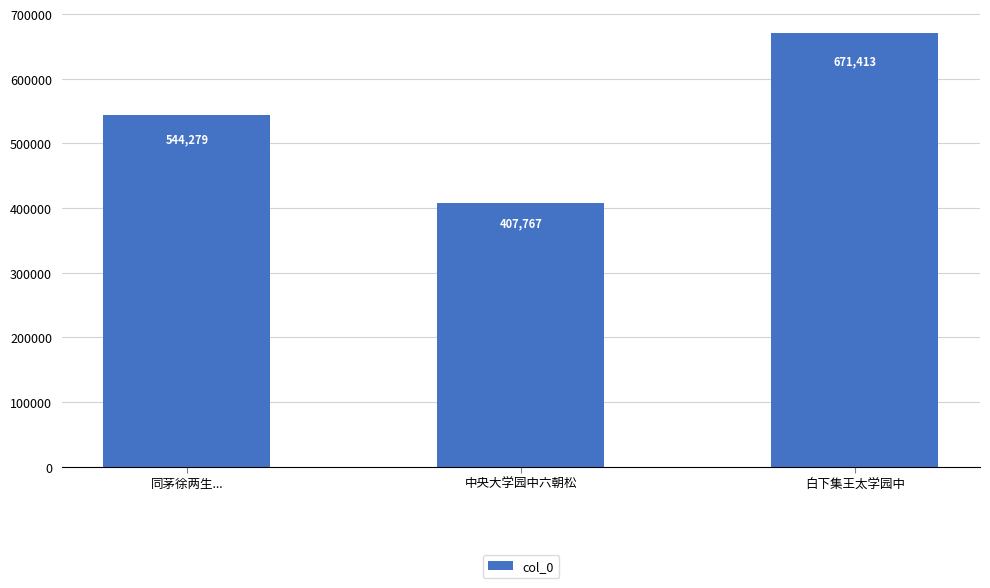

List the labels in order of value, smallest first.

中央大学园中六朝松, 同茅徐两生..., 白下集王太学园中